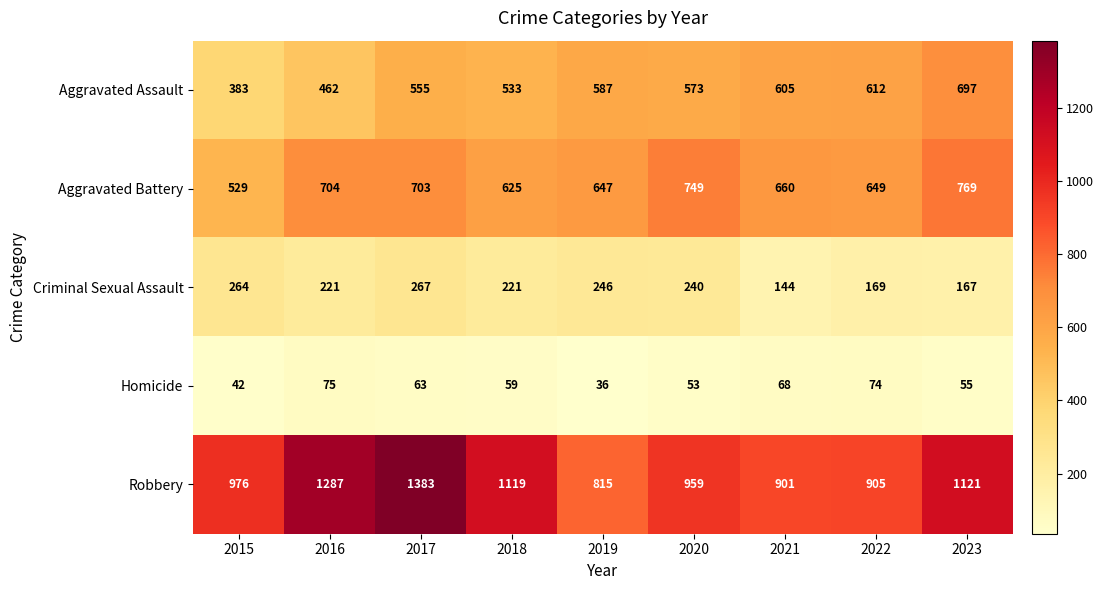

How many distinct data groups are displayed?

5